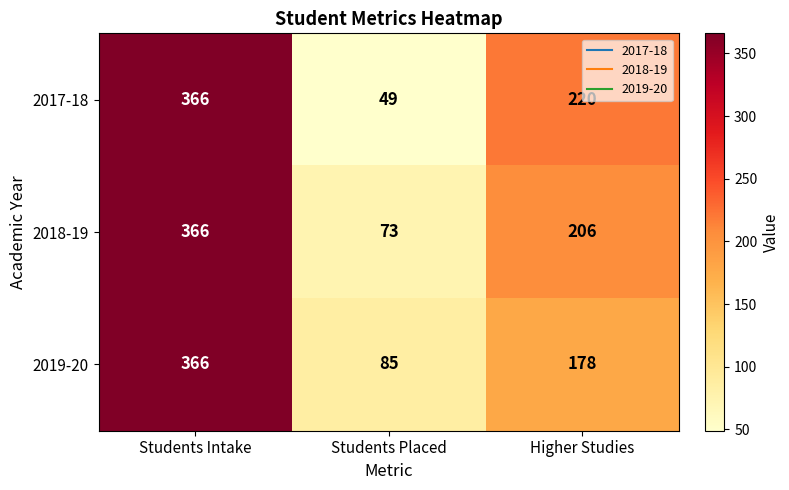

List the series in order of their overall mean, highest first.

2018-19, 2017-18, 2019-20